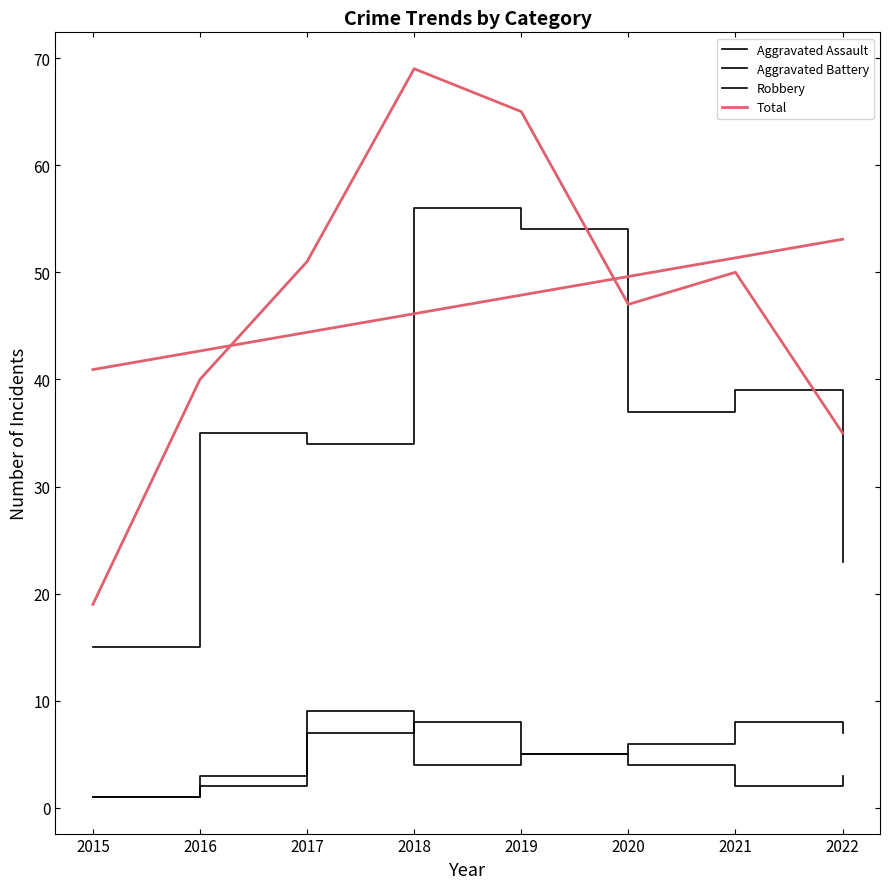

List the labels in order of Robbery value, smallest first.

2015, 2022, 2017, 2016, 2020, 2021, 2019, 2018